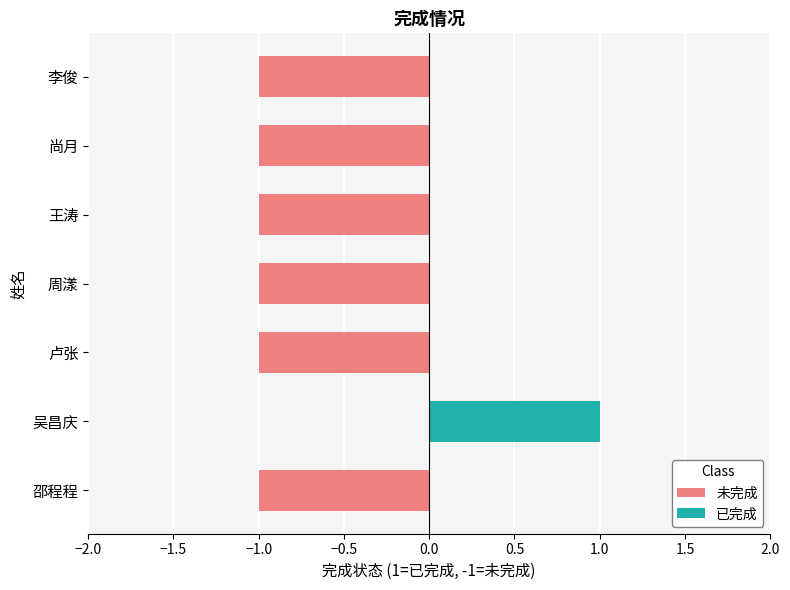

What is the maximum value shown in the chart?

1